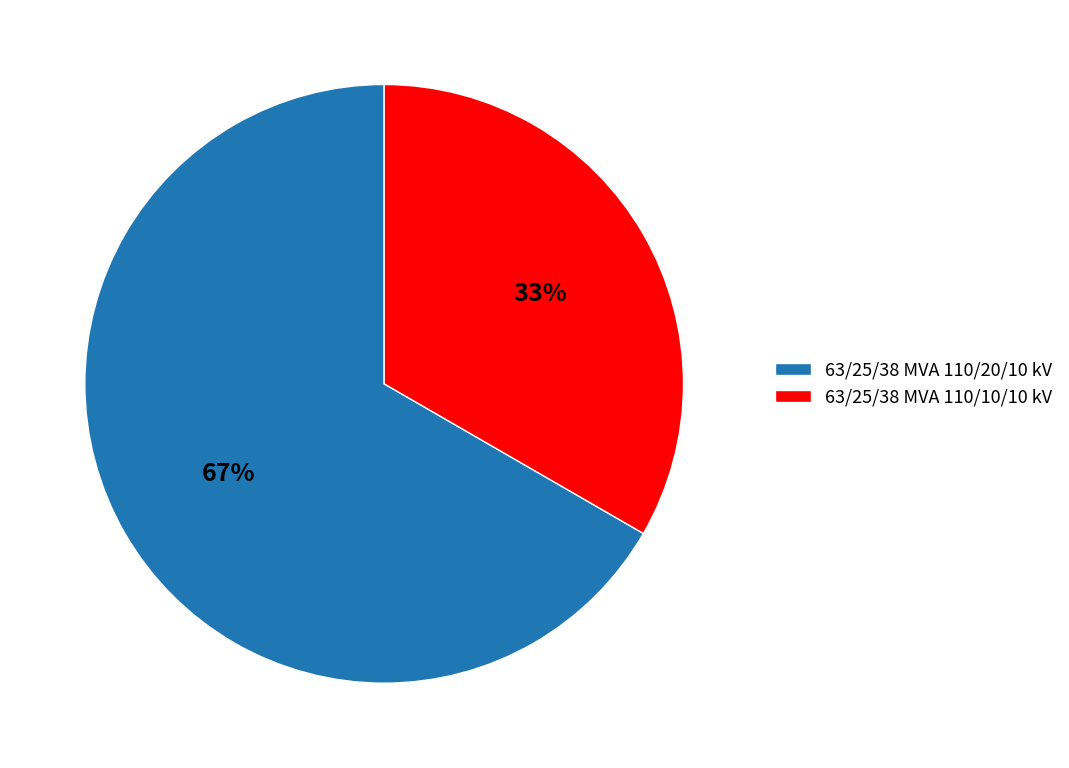

To the nearest percent, what is the combined percentage of 63/25/38 MVA 110/20/10 kV and 63/25/38 MVA 110/10/10 kV?

100%